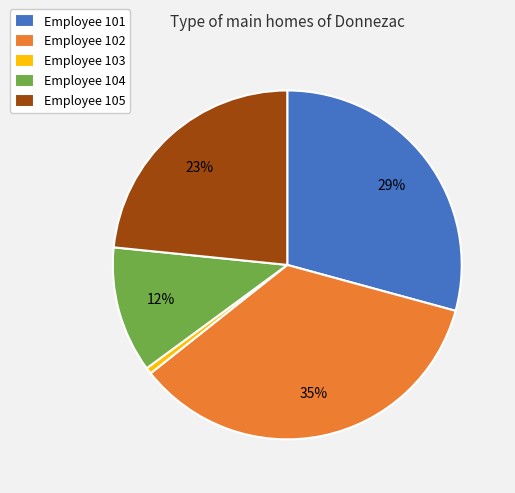

The Employee 102 slice represents 35% of the pie. True or false?

True